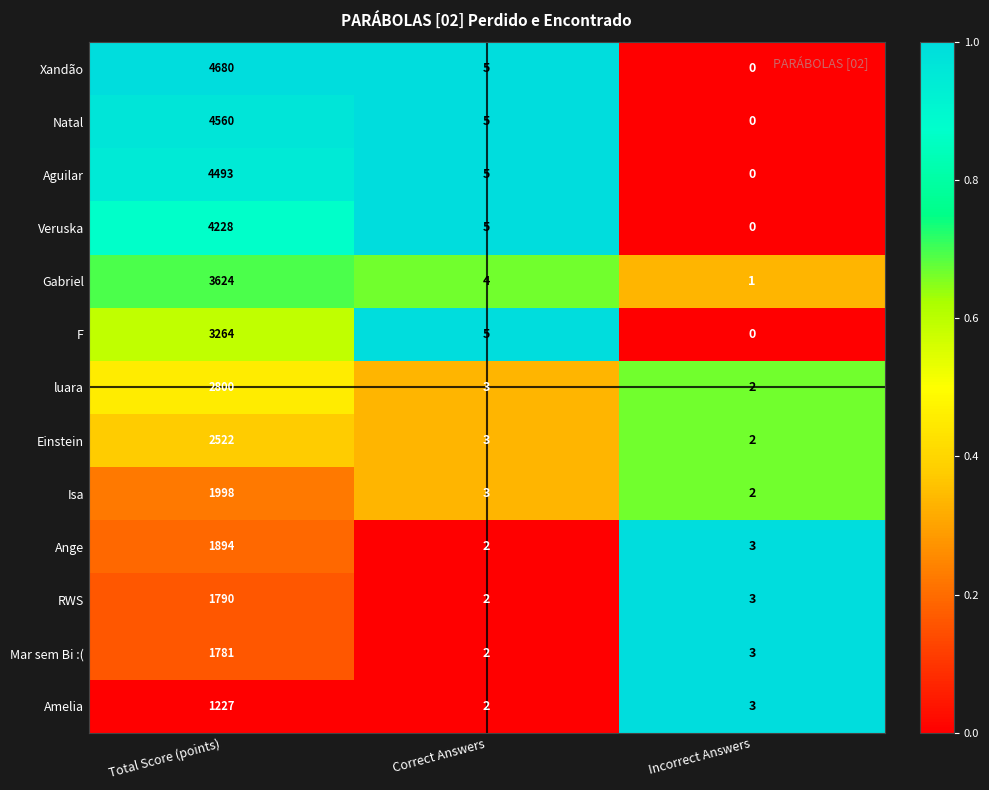

The value of F at Total Score (points) is 3264. True or false?

True